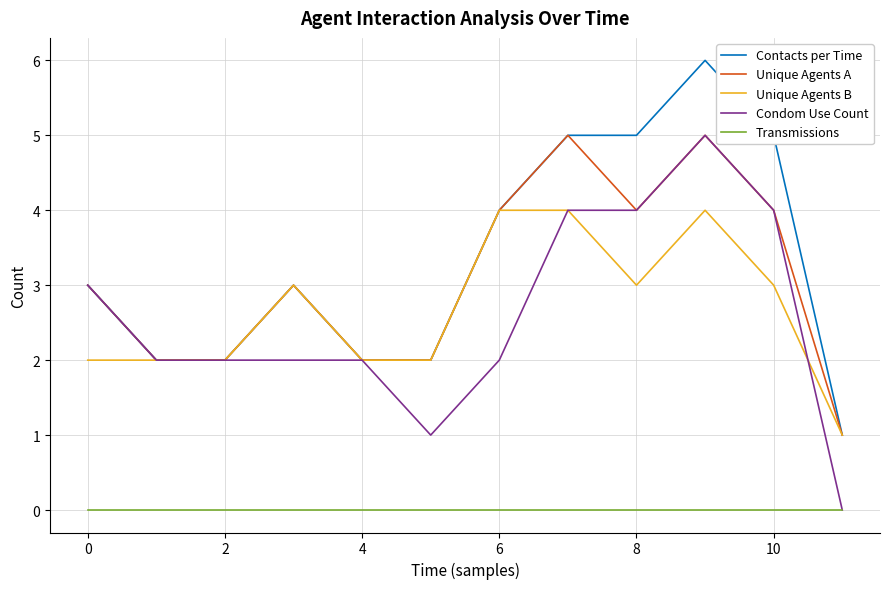

What is the greatest value displayed?

6